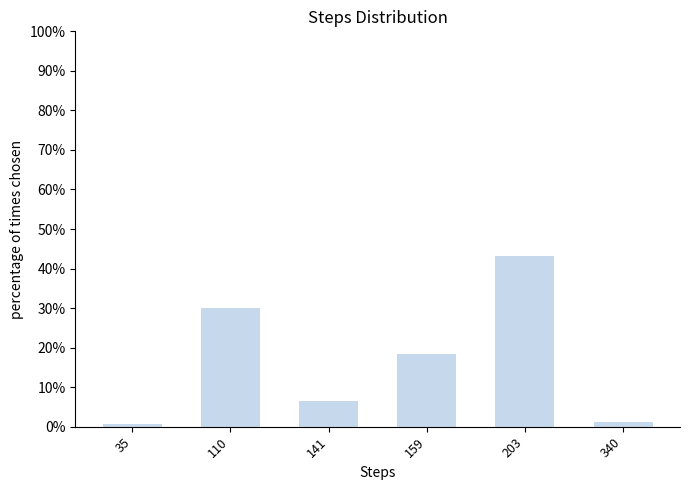

What is the sum of all values?

100.0